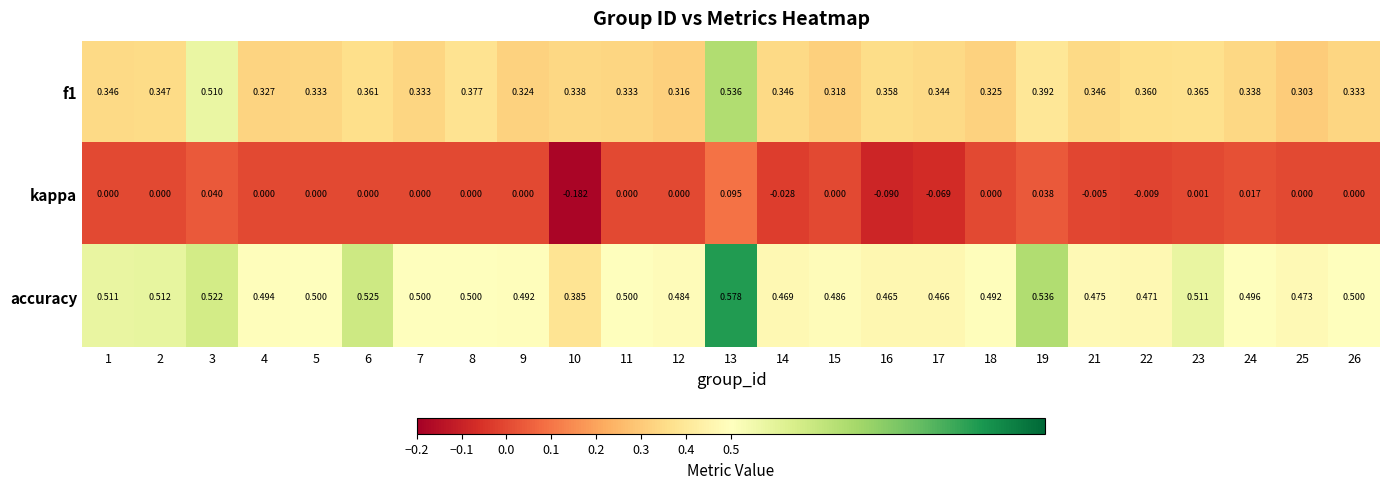

Which series has the largest range (max minus min)?

kappa